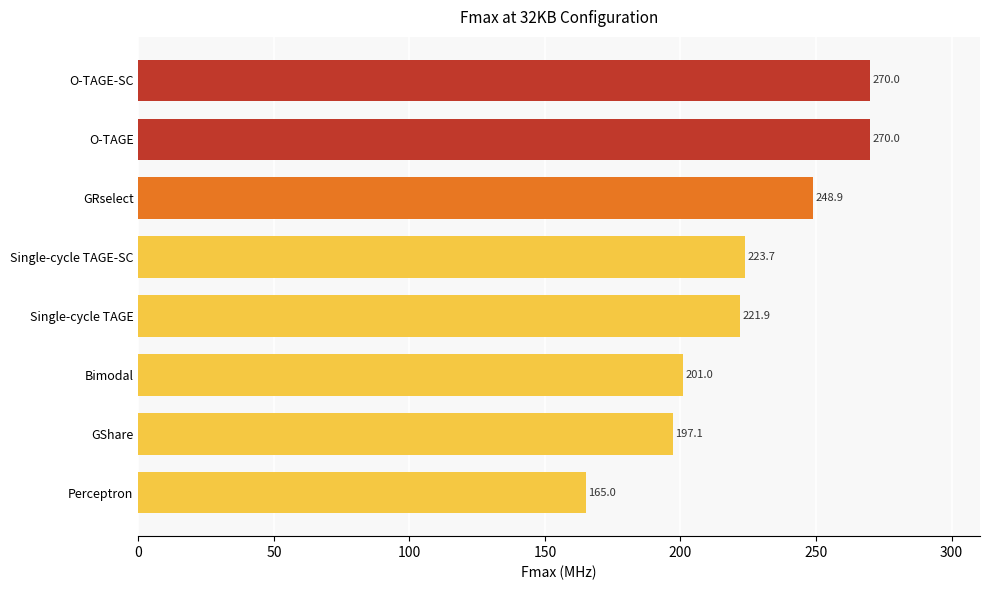

What is the ratio of the value at O-TAGE-SC to the value at Single-cycle TAGE?

1.2